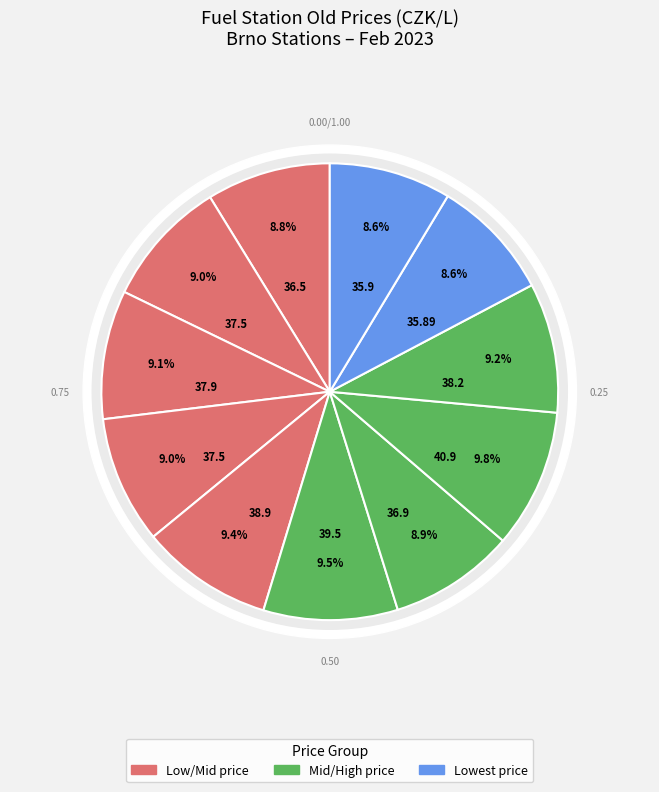

Count the number of slices in the pie.

11